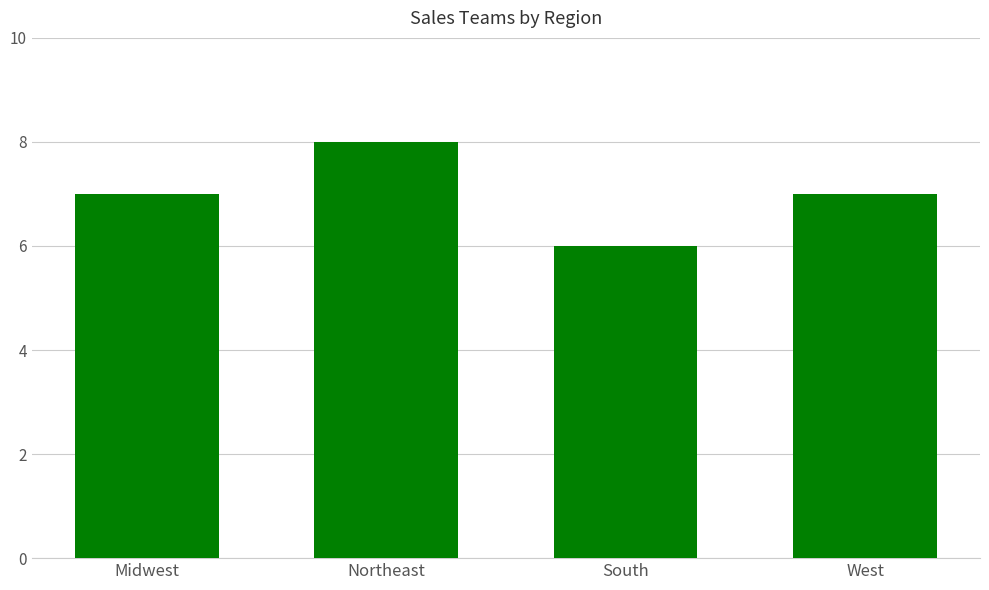

What position from the right is Northeast?

3